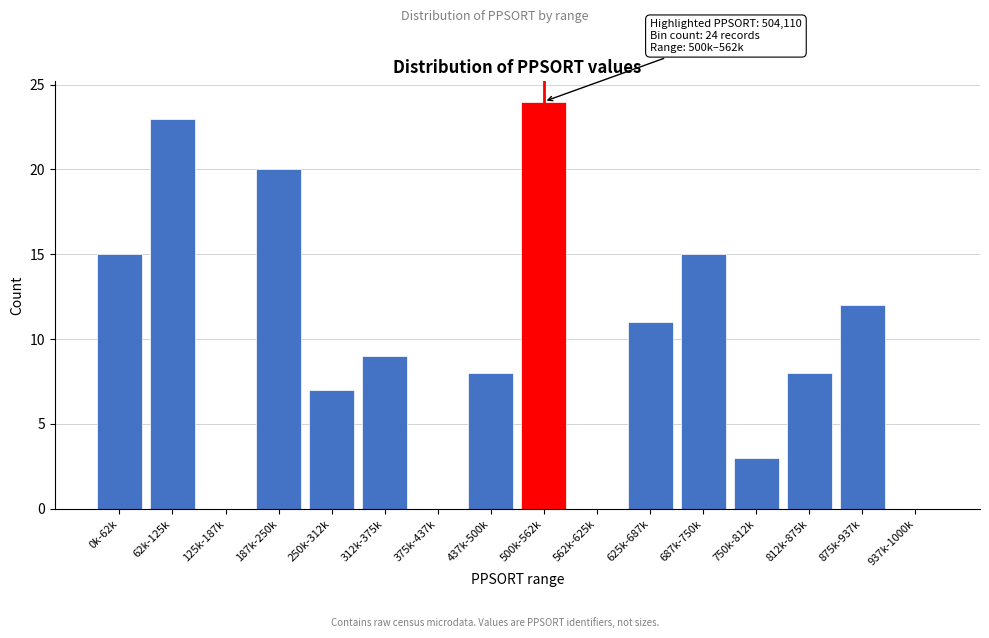

Reading right to left, list all the values displayed in this chart.

937k-1000k=0	875k-937k=12	812k-875k=8	750k-812k=3	687k-750k=15	625k-687k=11	562k-625k=0	500k-562k=24	437k-500k=8	375k-437k=0	312k-375k=9	250k-312k=7	187k-250k=20	125k-187k=0	62k-125k=23	0k-62k=15